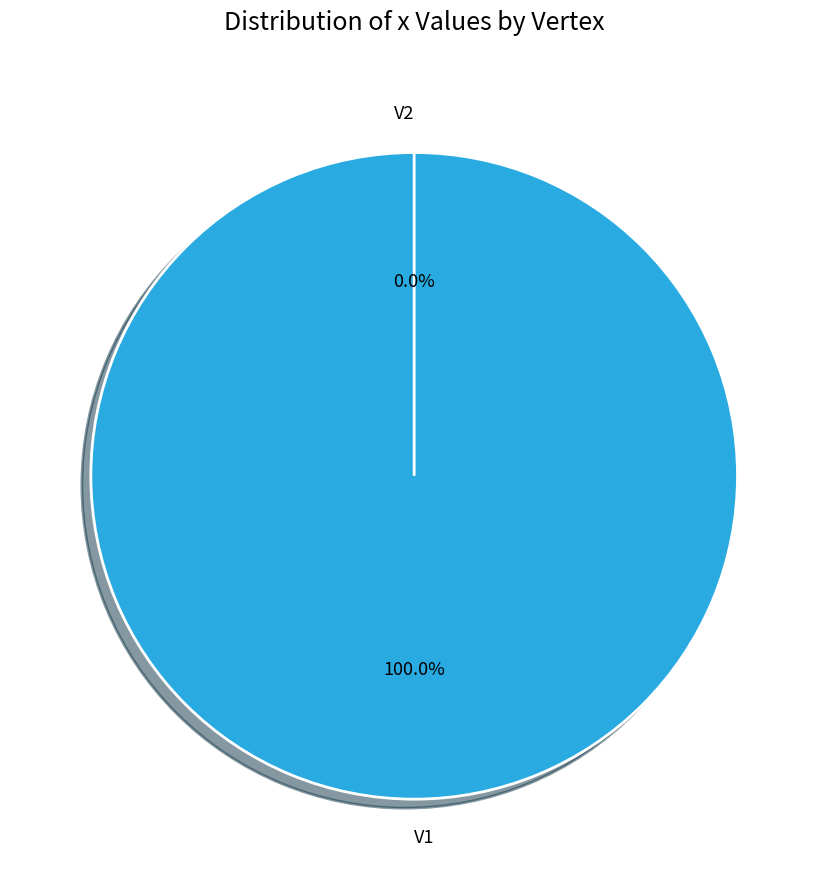

To the nearest percent, what is the difference between the largest and smallest slice percentages?

100%